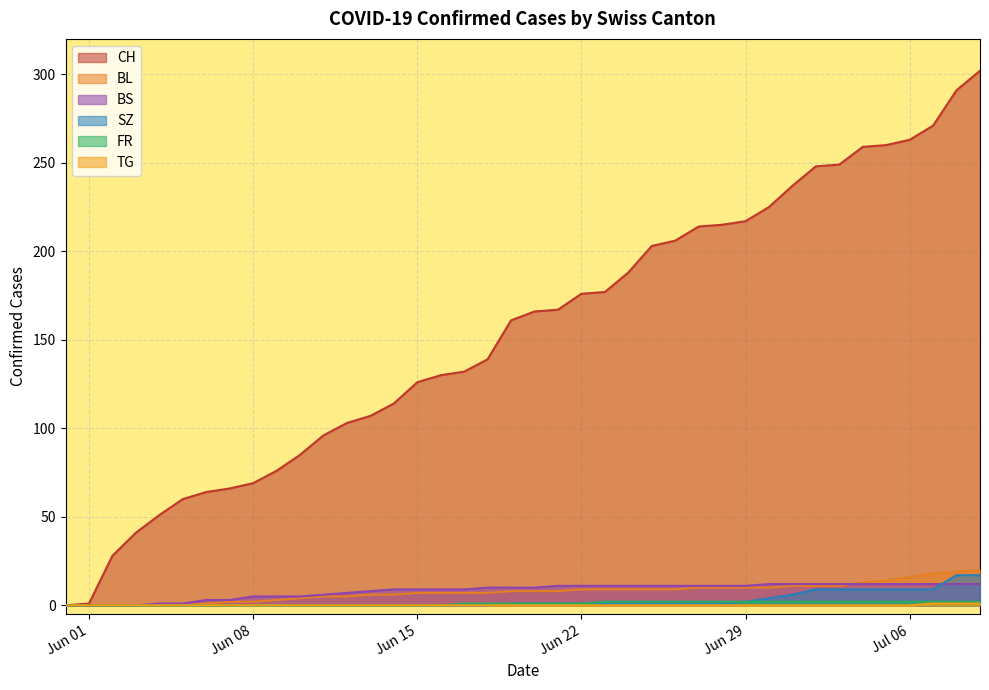

Which series has the largest total across all categories?

CH